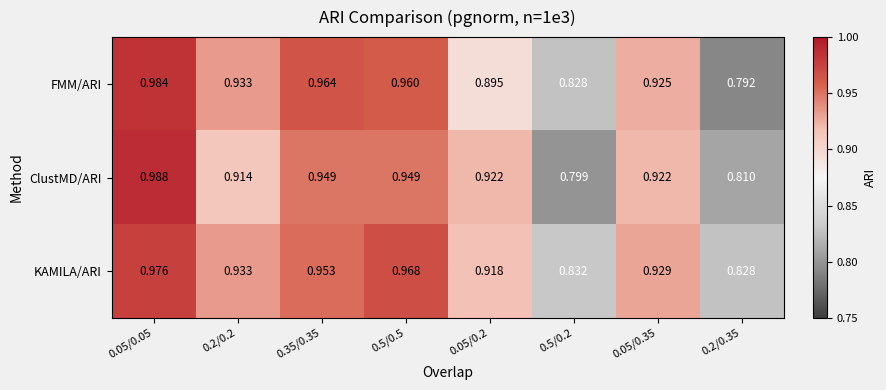

Which series has the widest spread of values?

FMM/ARI